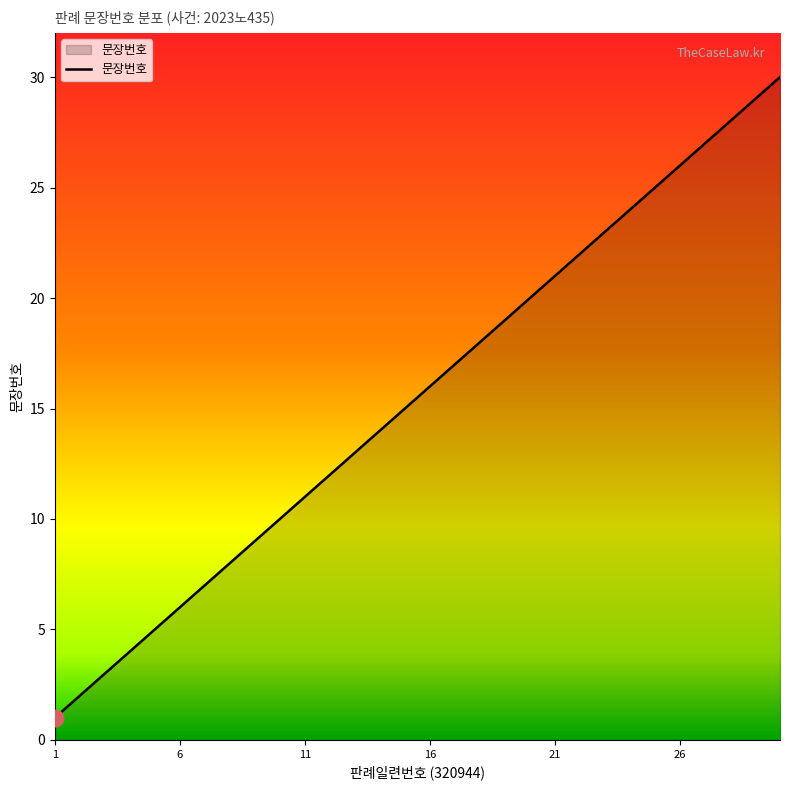

What is the difference between the maximum and minimum values?

29